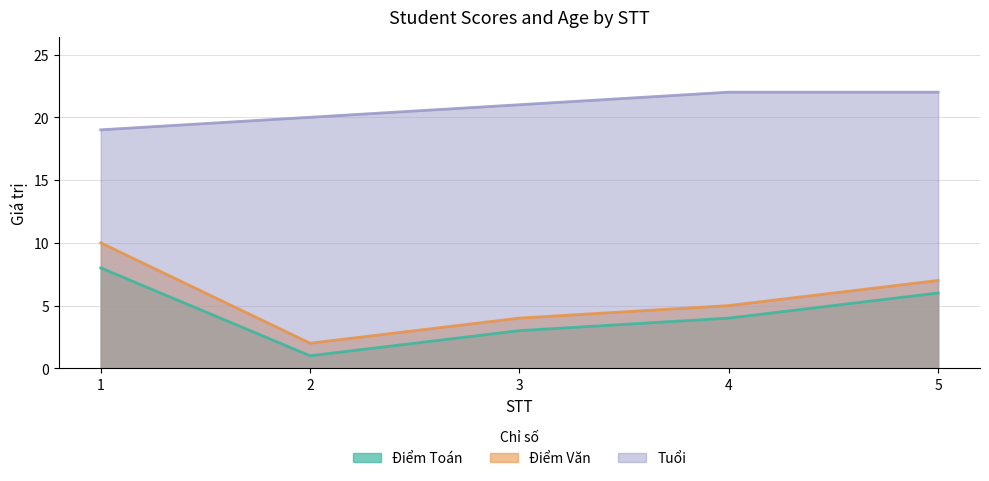

How many Điểm Văn values are between 4 and 7?

3